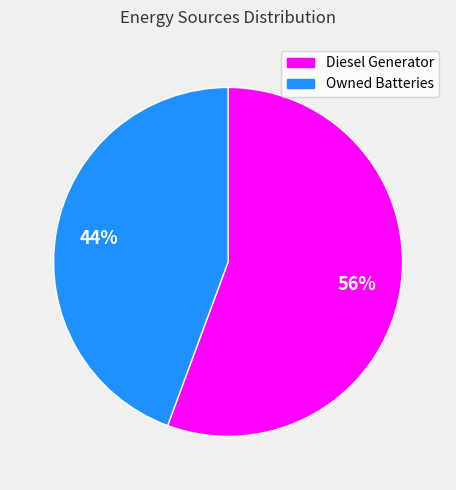

Is there any slice that represents more than half of the pie?

Yes